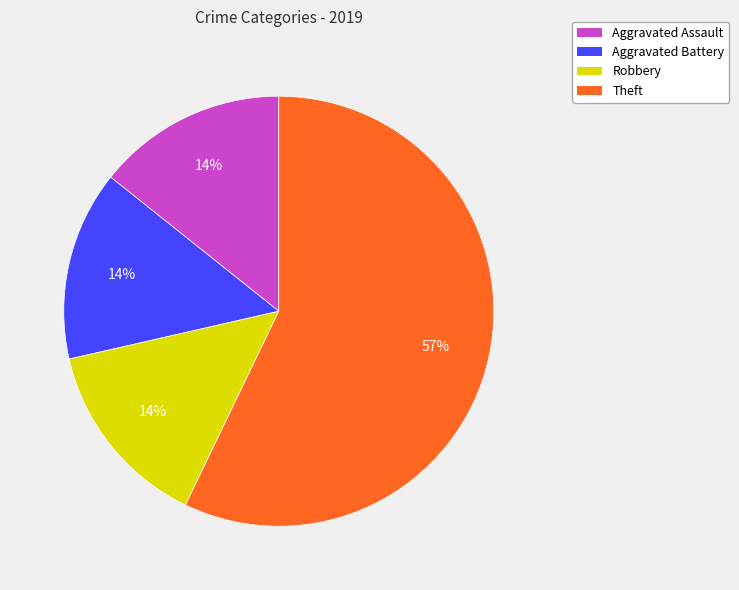

What is the ratio of the value at Aggravated Battery to the value at Robbery?

1.0